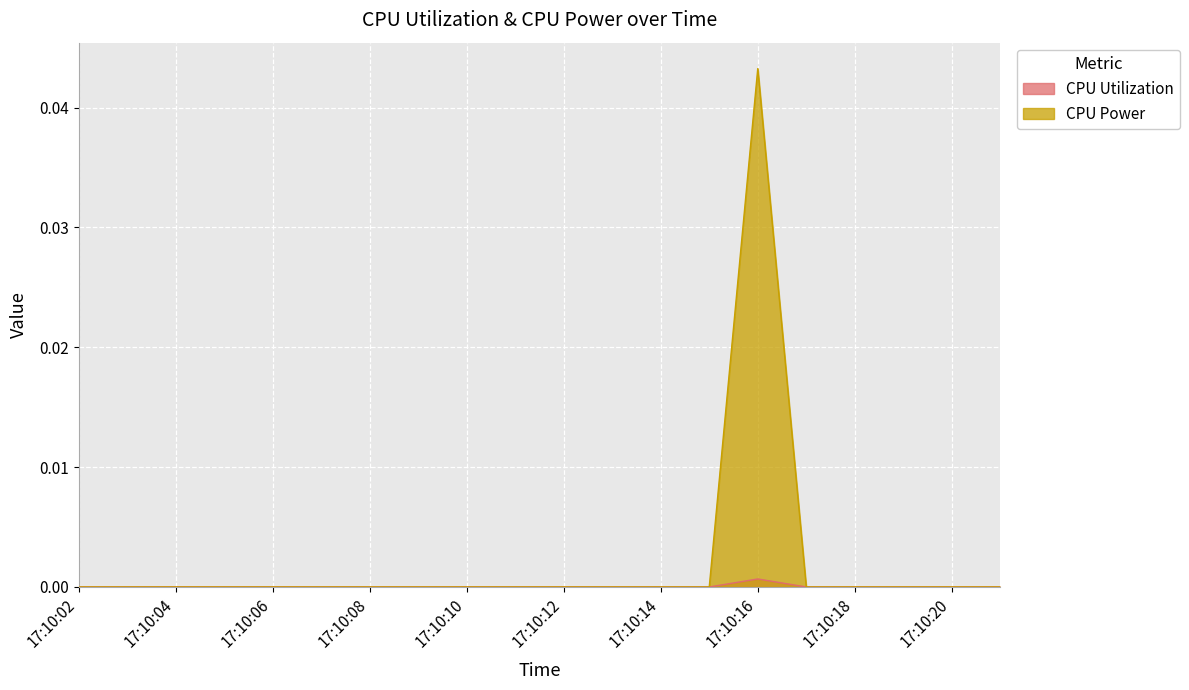

What are all the series names shown in the legend?

CPU Utilization, CPU Power